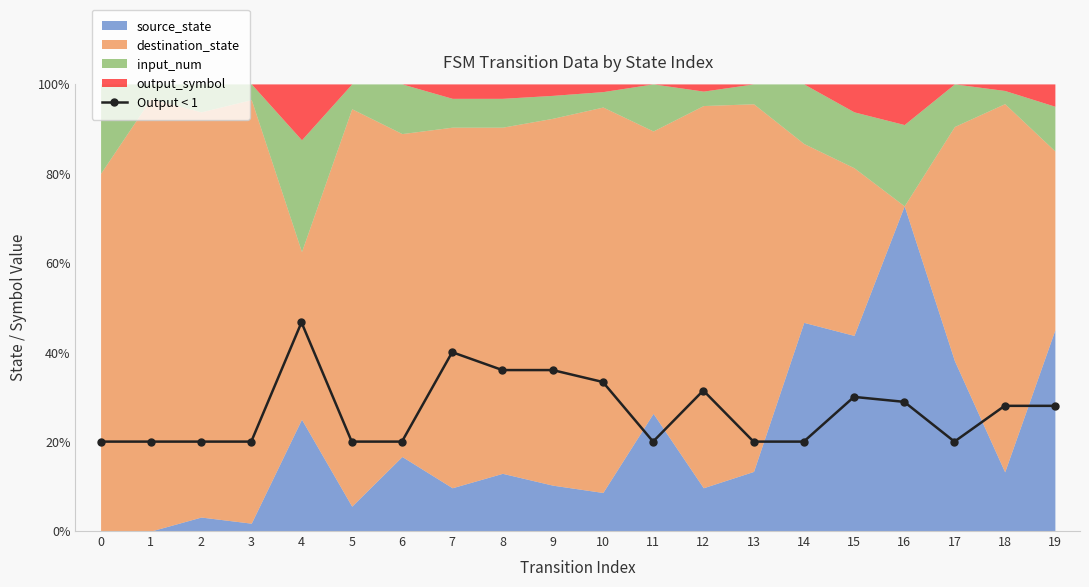

What is the difference between the maximum and minimum values?

26.7